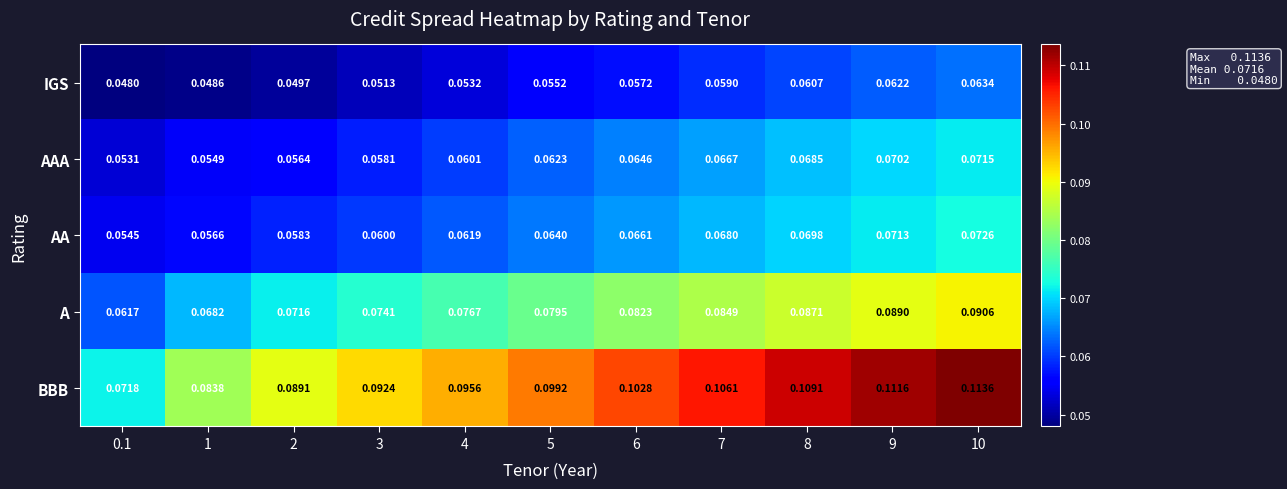

List the series in order of their peak value, lowest first.

IGS, AAA, AA, A, BBB